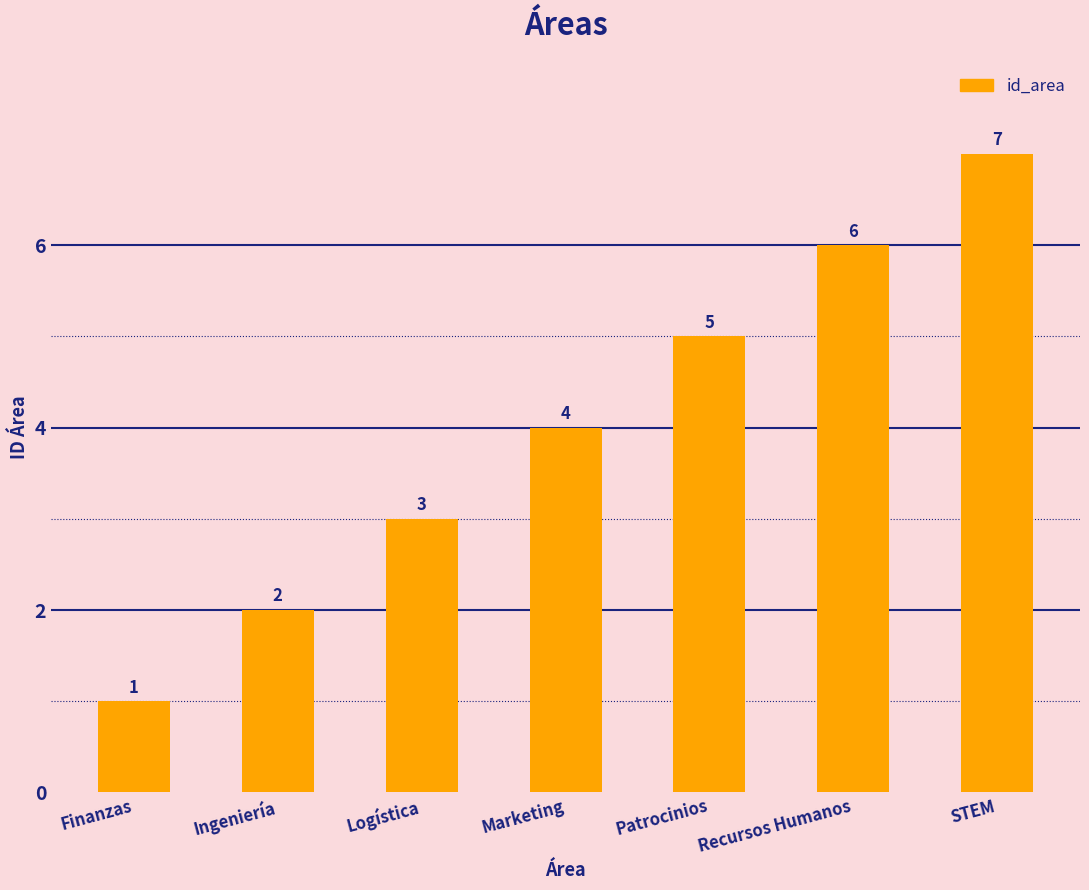

The chart shows a value of 6 at Recursos Humanos. True or false?

True